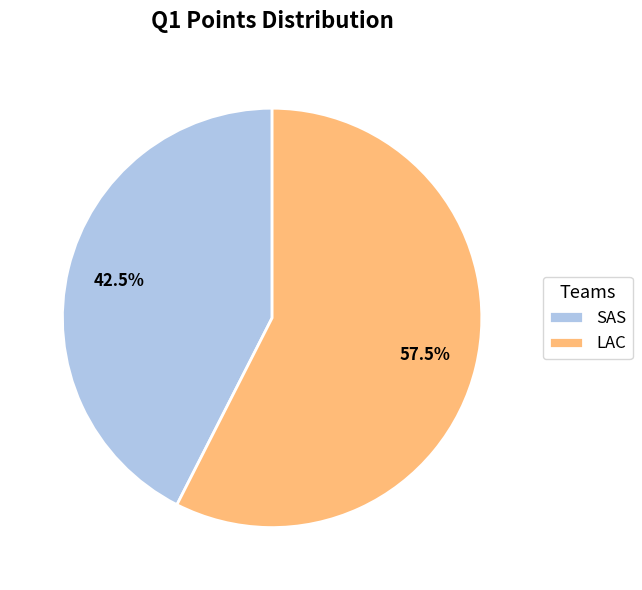

What is the ratio of the value at LAC to the value at SAS?

1.4